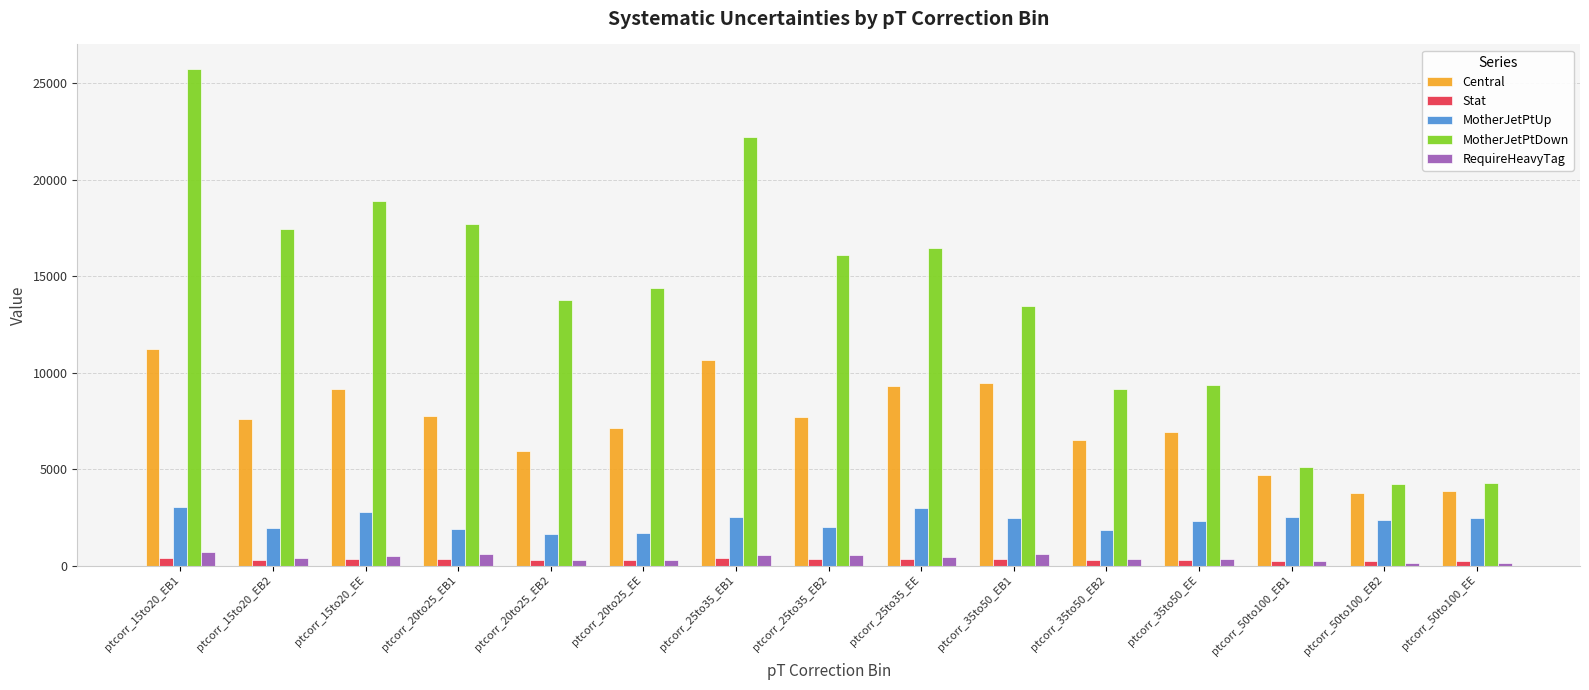

Which series has the largest total across all categories?

MotherJetPtDown